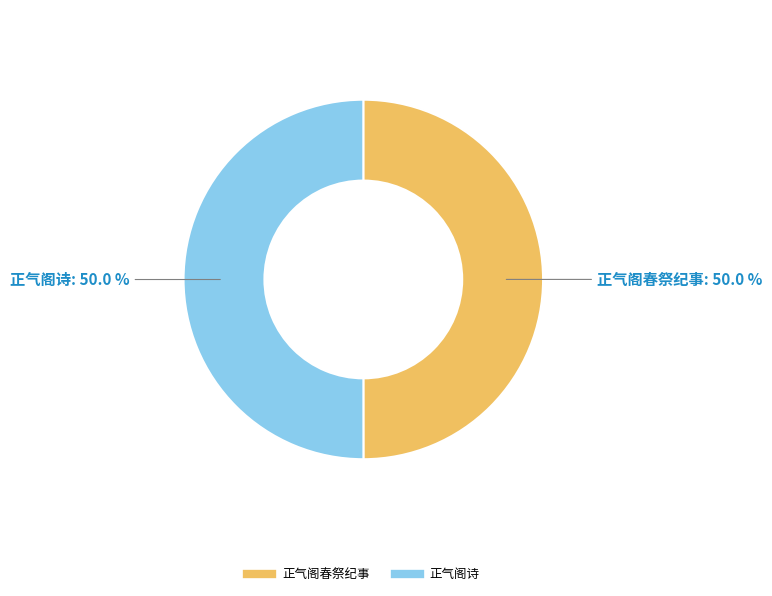

Count the number of slices in the pie.

2